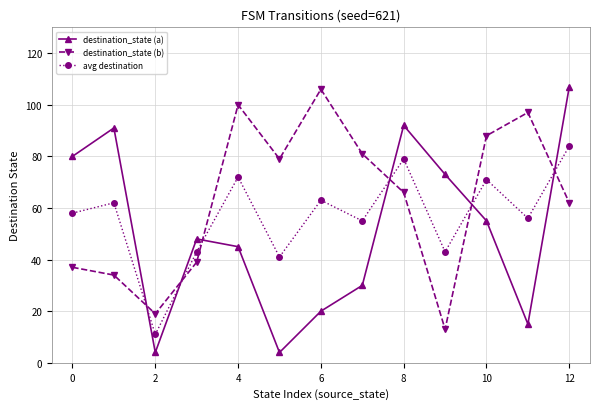

How many intersections are there between destination_state (b) and destination_state (a)?

6